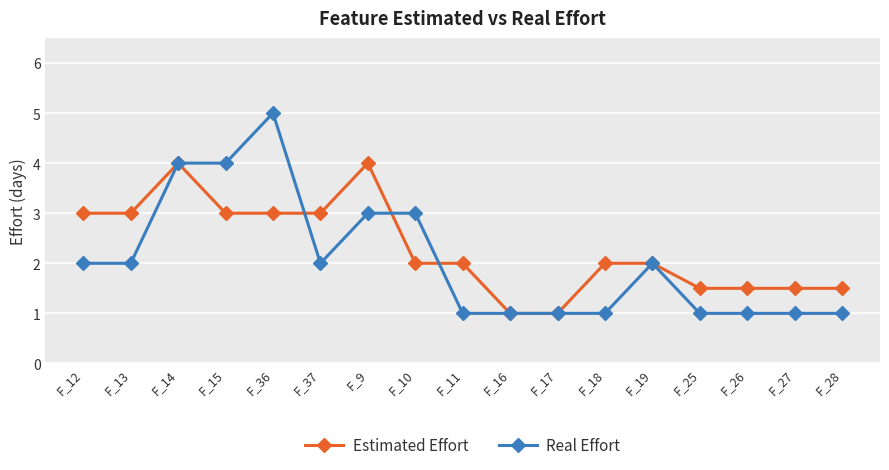

What is the minimum value for Estimated Effort?

1.0